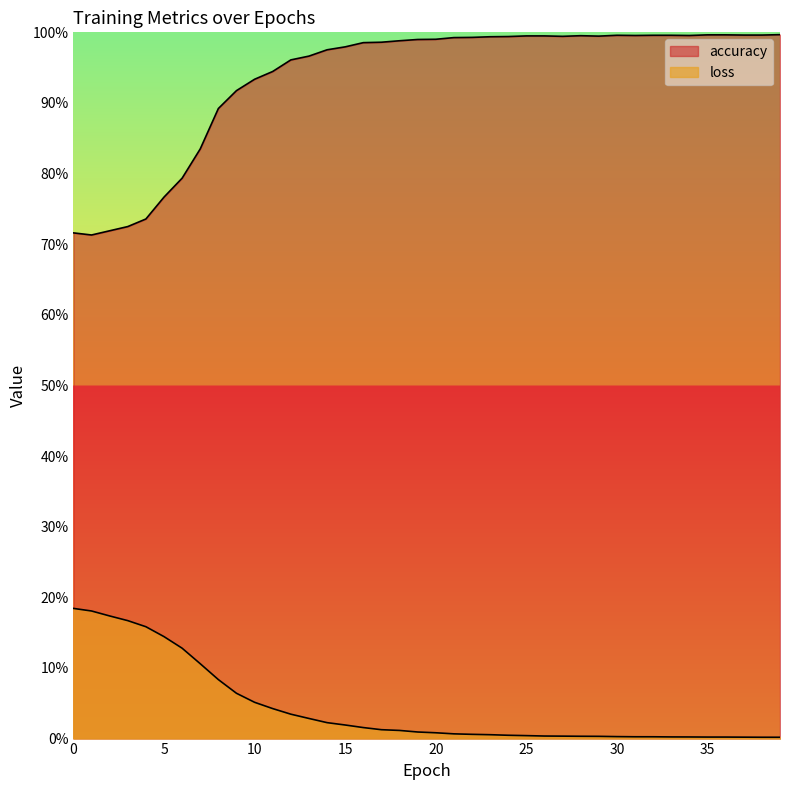

At which label is loss closest to 0?

39